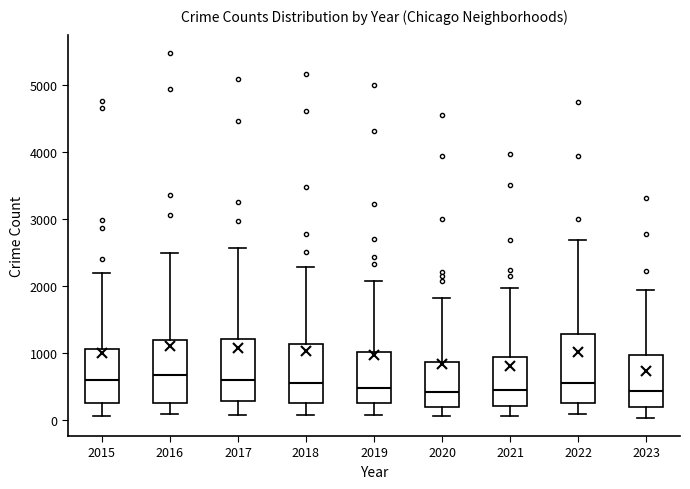

Reading left to right, read every box against the y-axis: the position of its median line, the range the box covers, and the ends of its whiskers. The values are not printed on the chart, so give them approximately, as read against the axis.

2015: median 600, box 300 to 1100, whiskers 100 to 2200
2016: median 700, box 300 to 1200, whiskers 100 to 2500
2017: median 600, box 300 to 1200, whiskers 100 to 2600
2018: median 600, box 300 to 1100, whiskers 100 to 2300
2019: median 500, box 300 to 1000, whiskers 100 to 2100
2020: median 400, box 200 to 900, whiskers 100 to 1800
2021: median 500, box 200 to 900, whiskers 100 to 2000
2022: median 600, box 300 to 1300, whiskers 100 to 2700
2023: median 400, box 200 to 1000, whiskers 0 to 1900